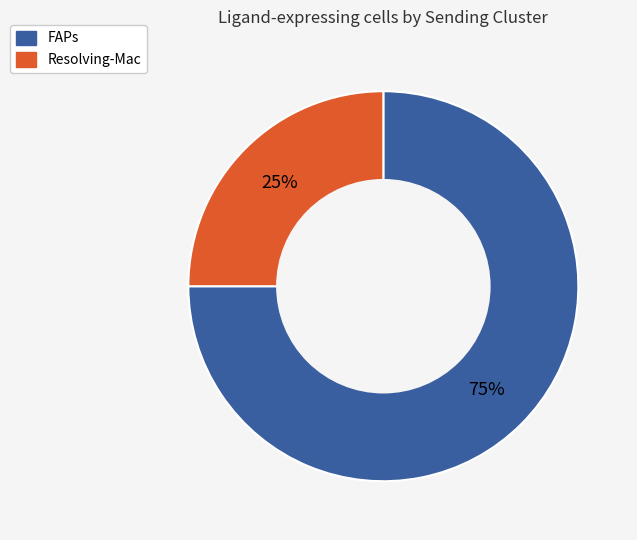

What percentage is the Resolving-Mac slice, to the nearest percent?

25%